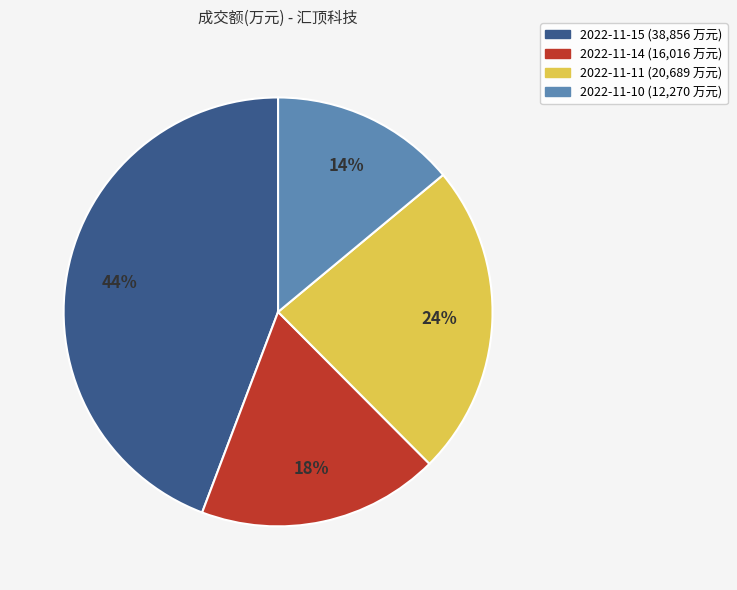

True or false: 2022-11-10 accounts for 14% of the total.

True